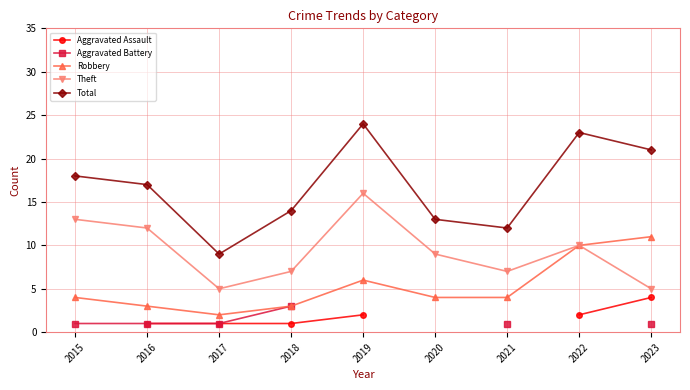

Does the chart display data point markers on the line(s)?

Yes